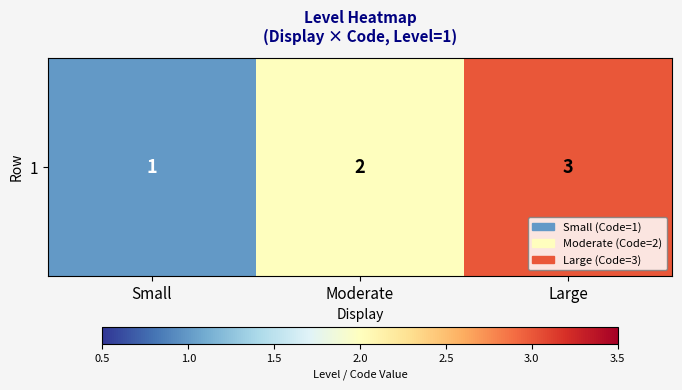

How many values exceed 2?

1